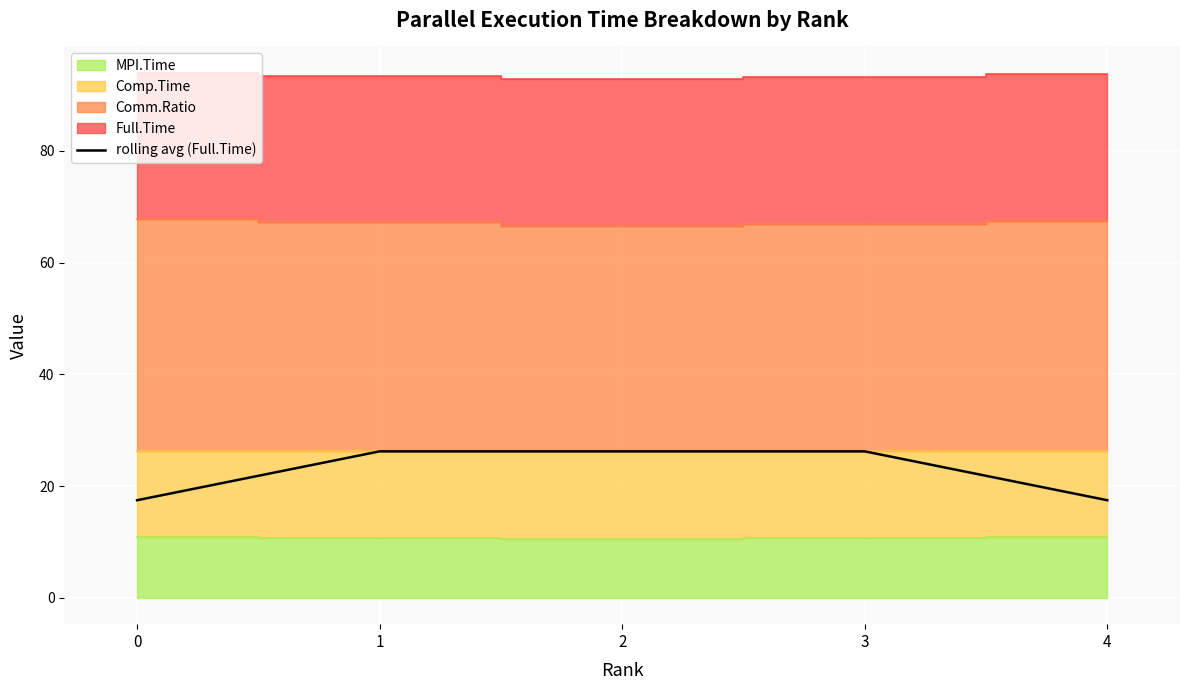

Which has a higher value, 4 or 3?

3